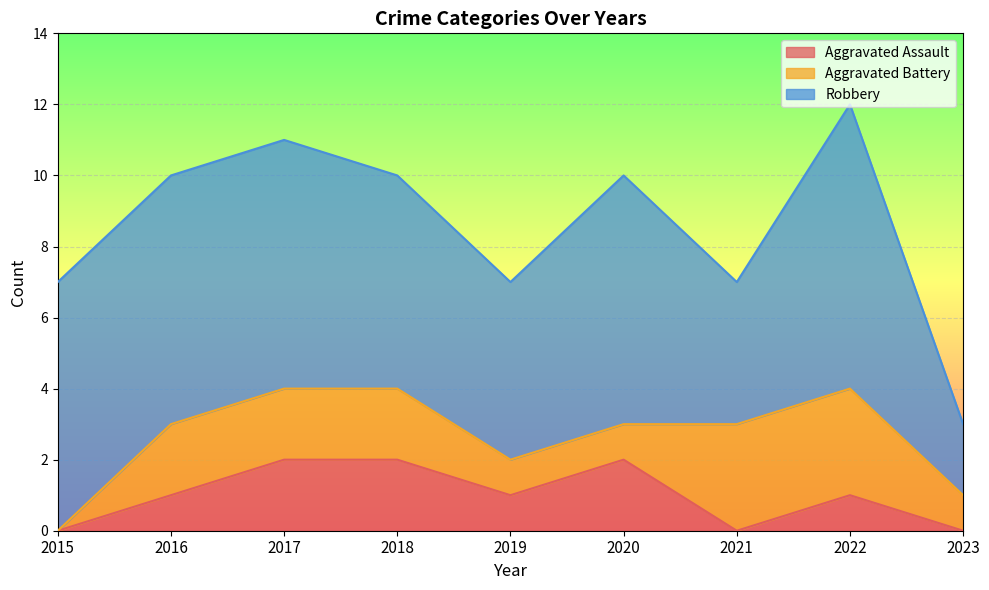

At which category does Robbery reach its first local peak?

2020